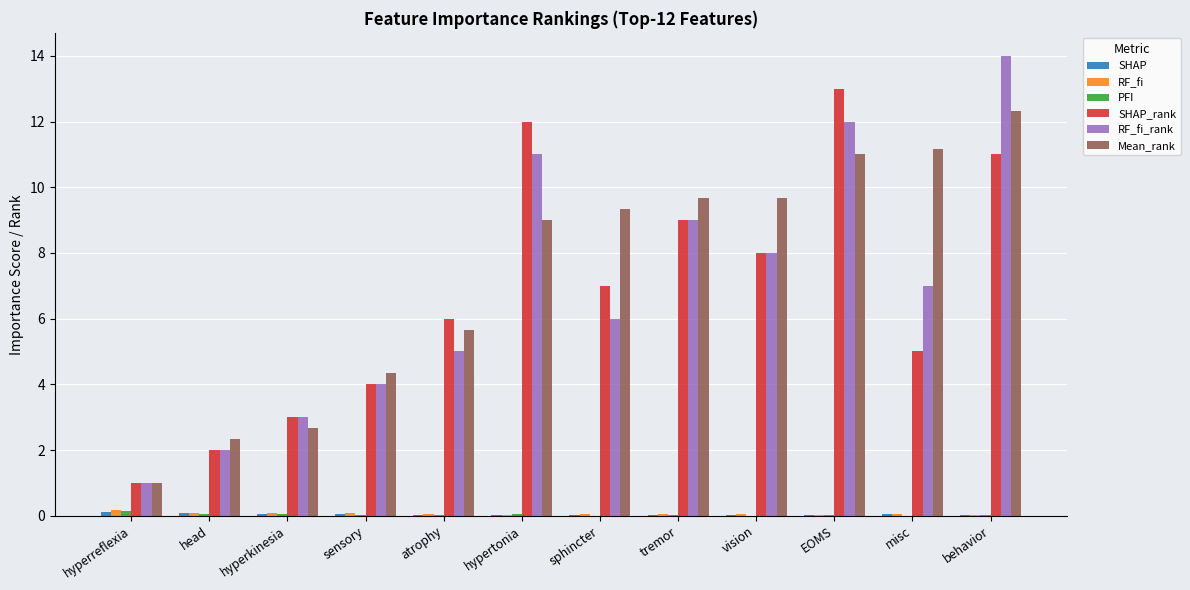

The RF_fi_rank series shows 20.7 at behavior. True or false?

False